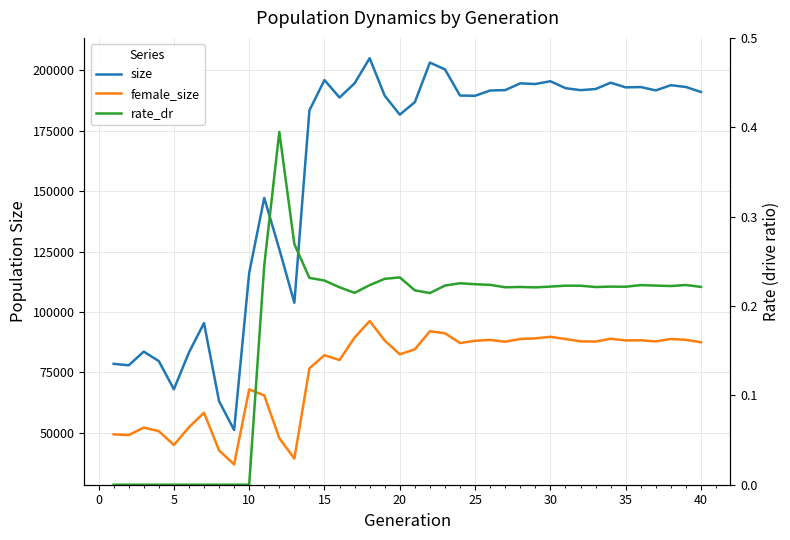

True or false: female_size and size cross at least once.

False